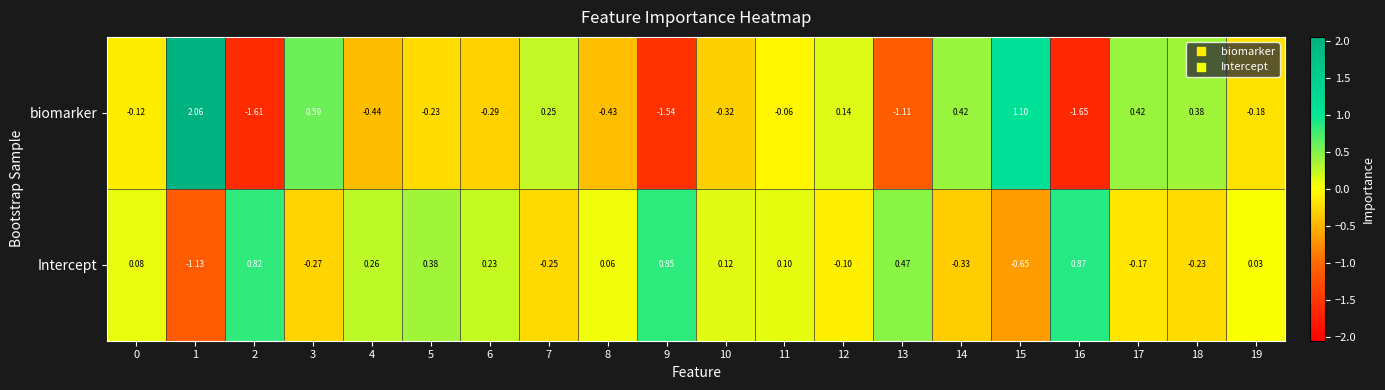

Which series has the largest total across all categories?

Intercept